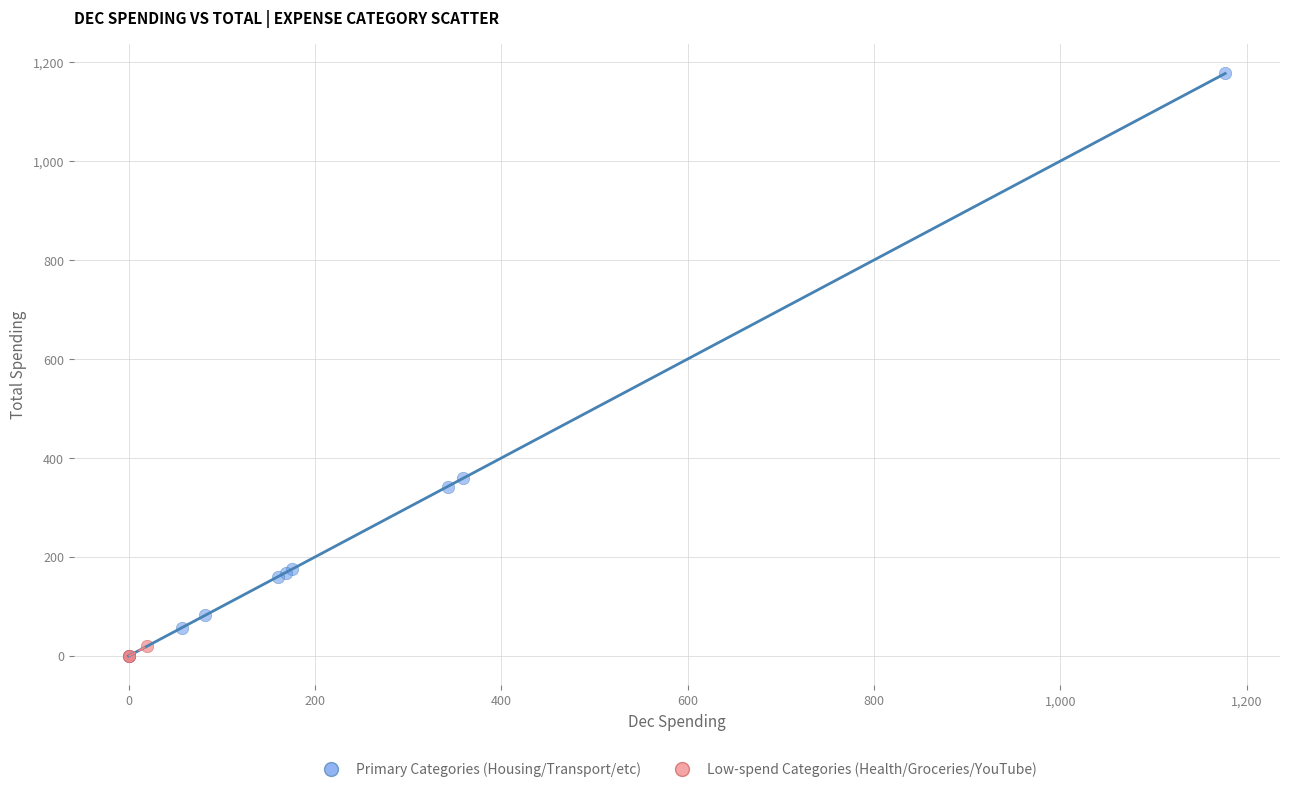

What are all the series names shown in the legend?

Primary Categories (Housing/Transport/etc), Low-spend Categories (Health/Groceries/YouTube)